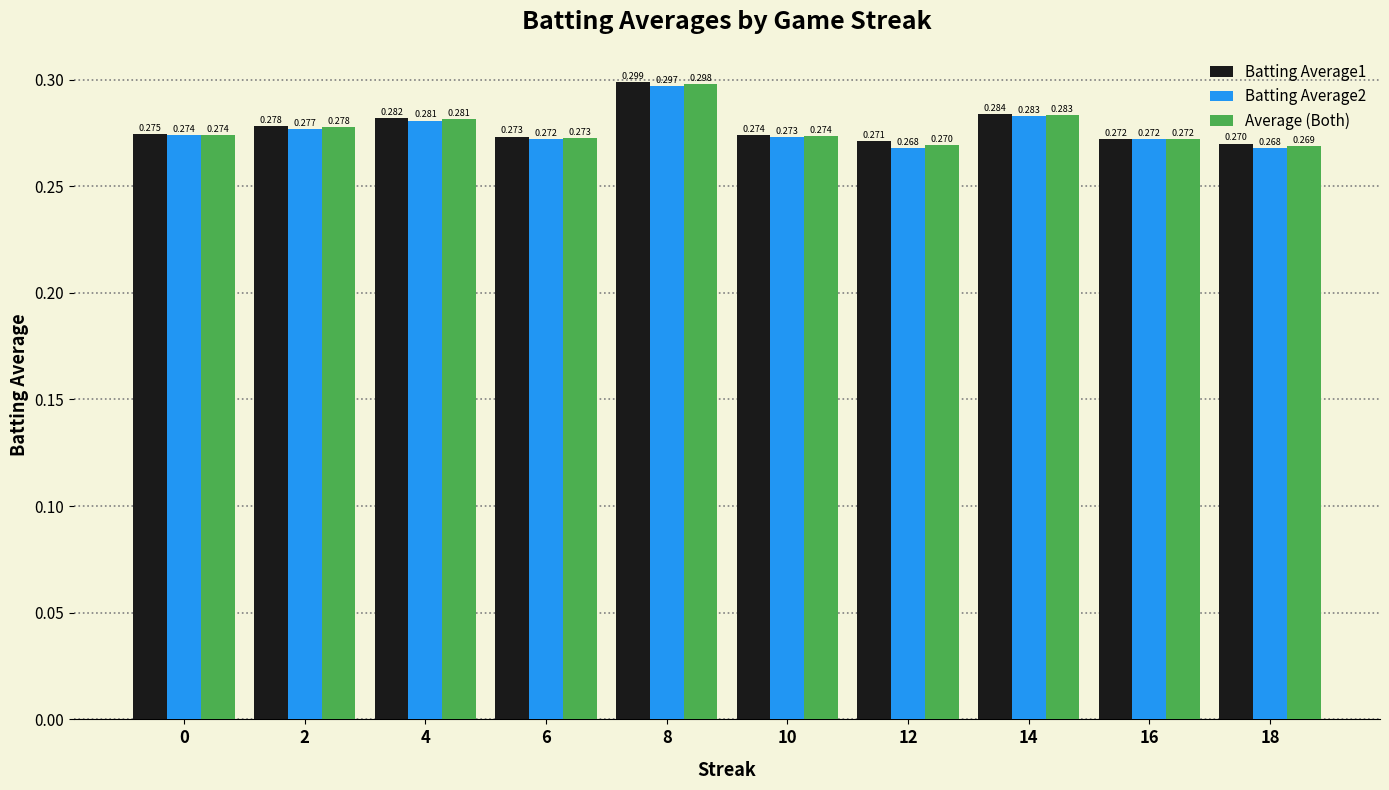

The Average (Both) series shows 0.3 at 2. True or false?

True